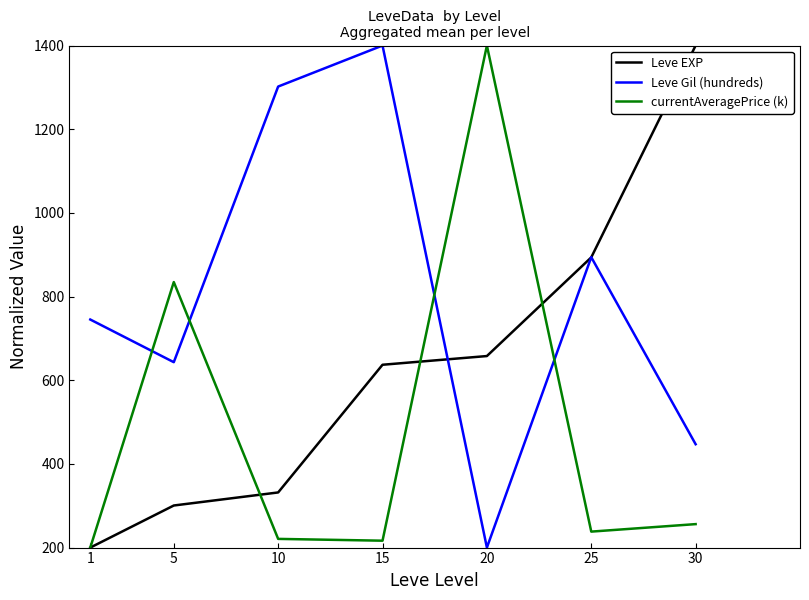

What is the sum of all Leve EXP values?

4420.8